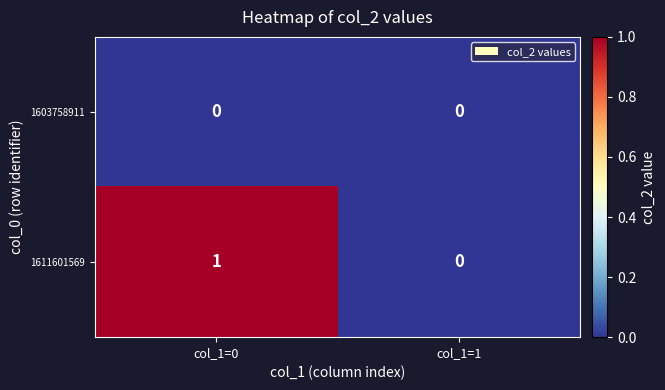

Reading left to right, list all the values displayed in this chart.

1603758911: 0	0
1611601569: 1	0